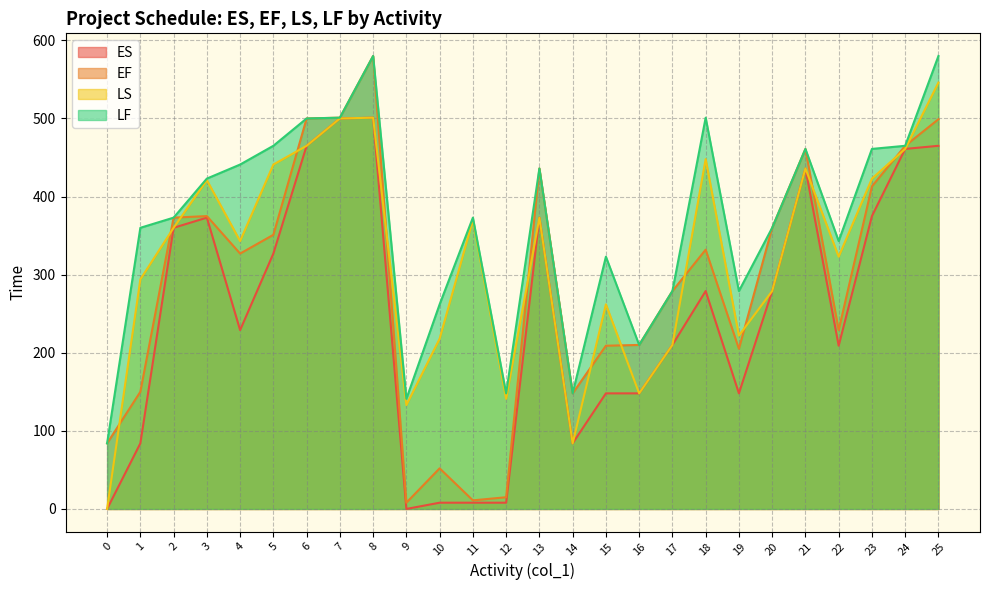

At 10, list the series in order from smallest to largest.

ES, EF, LS, LF